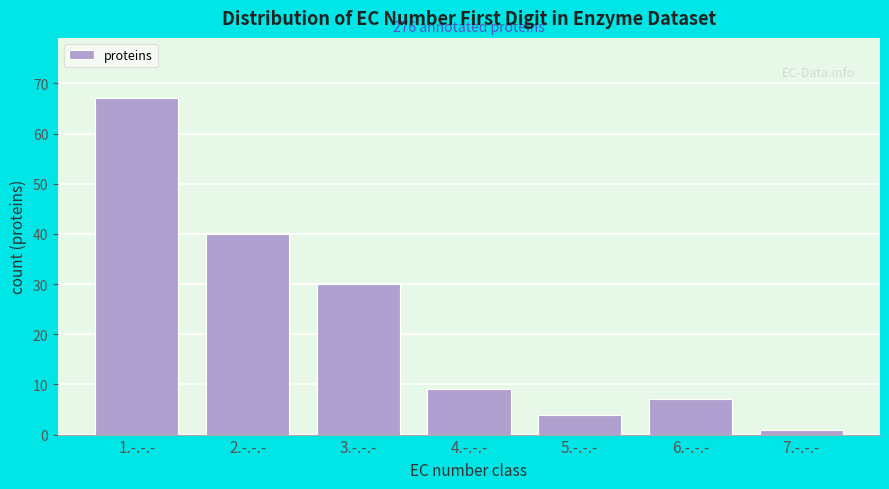

Reading left to right, list all the values displayed in this chart.

67	40	30	9	4	7	1